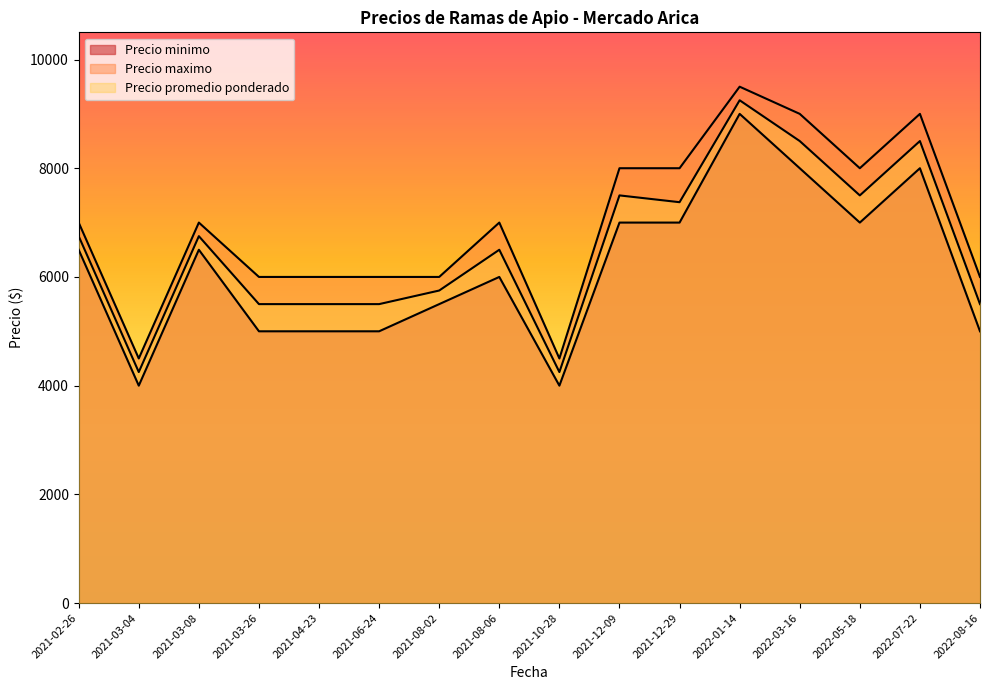

Where is Precio promedio ponderado nearest to the value 6750?

2021-02-26